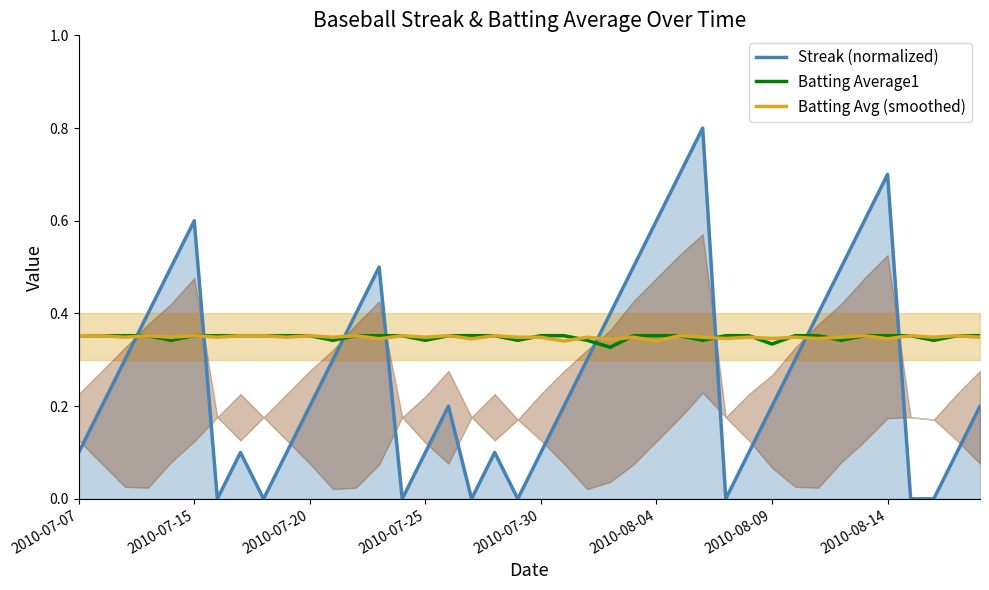

Which series ends up on top after the final intersection of Streak (normalized) and Batting Average1?

Batting Average1